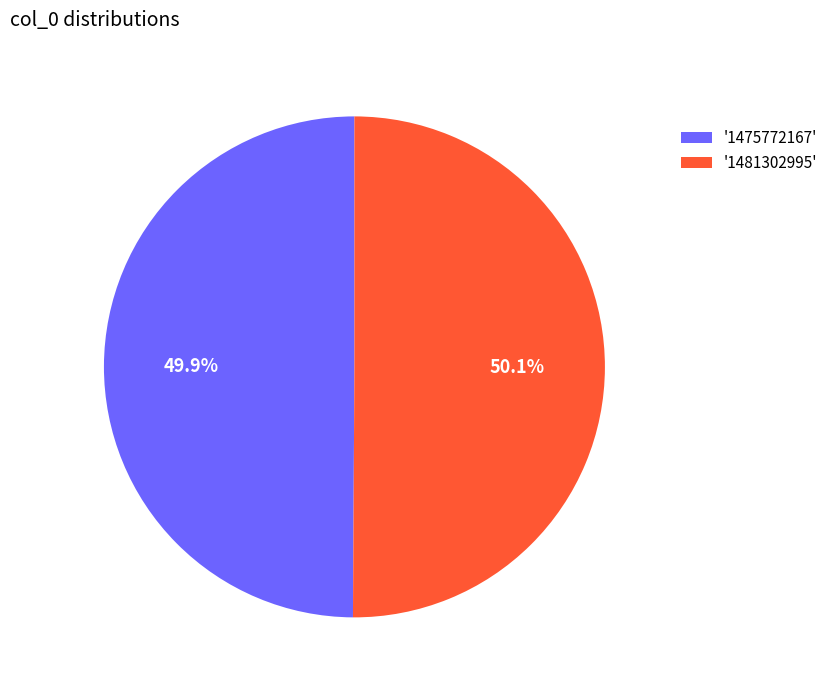

What is the ratio of the value at '1475772167' to the value at '1481302995'?

1.0